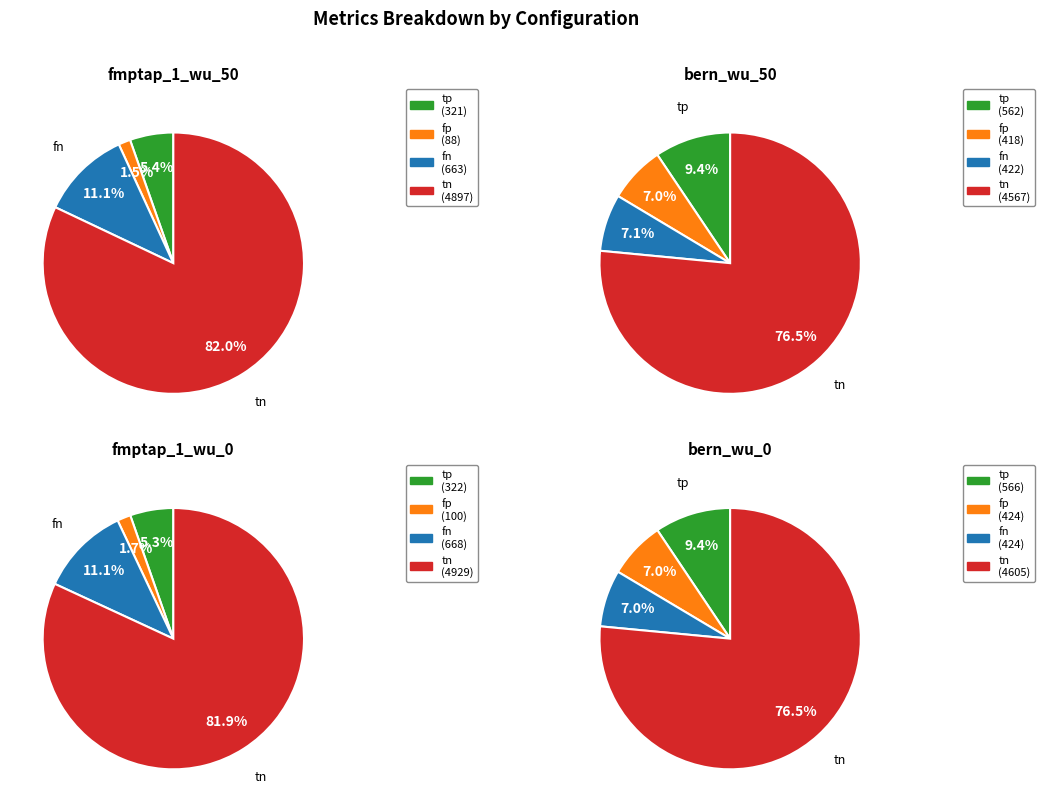

Which has a higher value, tp or fn?

fn